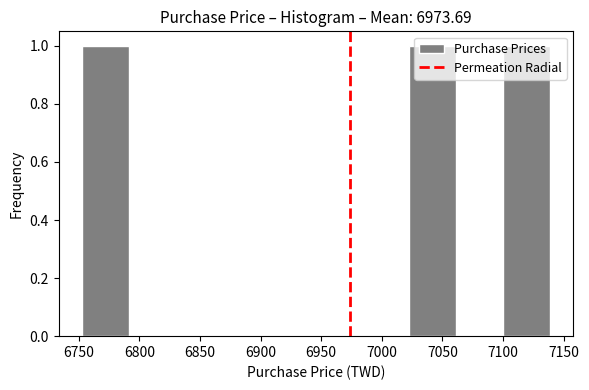

What is the height of the bar covering 6755 to 6790 on the x-axis? Neither the bar edges nor the heights are printed on the chart, so give them approximately, as read against the axes.

1